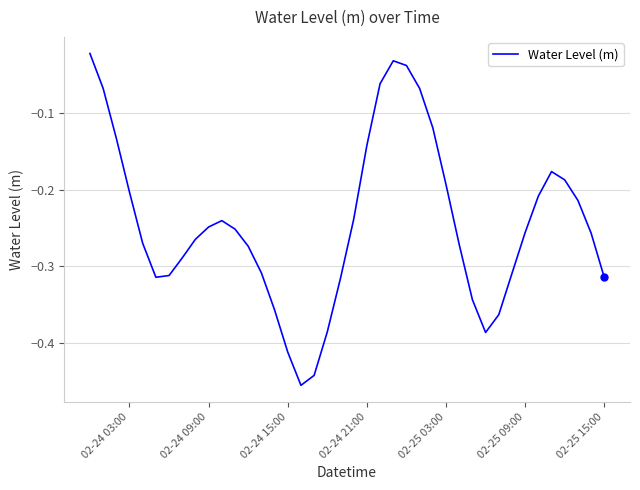

What is the difference between the maximum and minimum values?

0.4